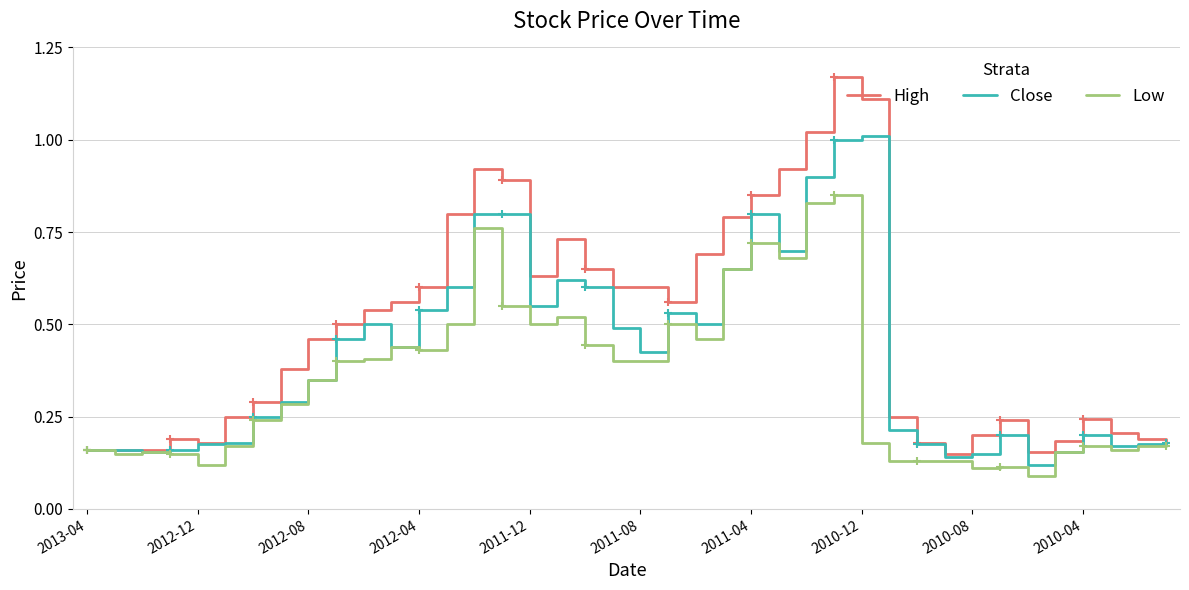

True or false: Low has a value of 0.5 at 2011-12.

True